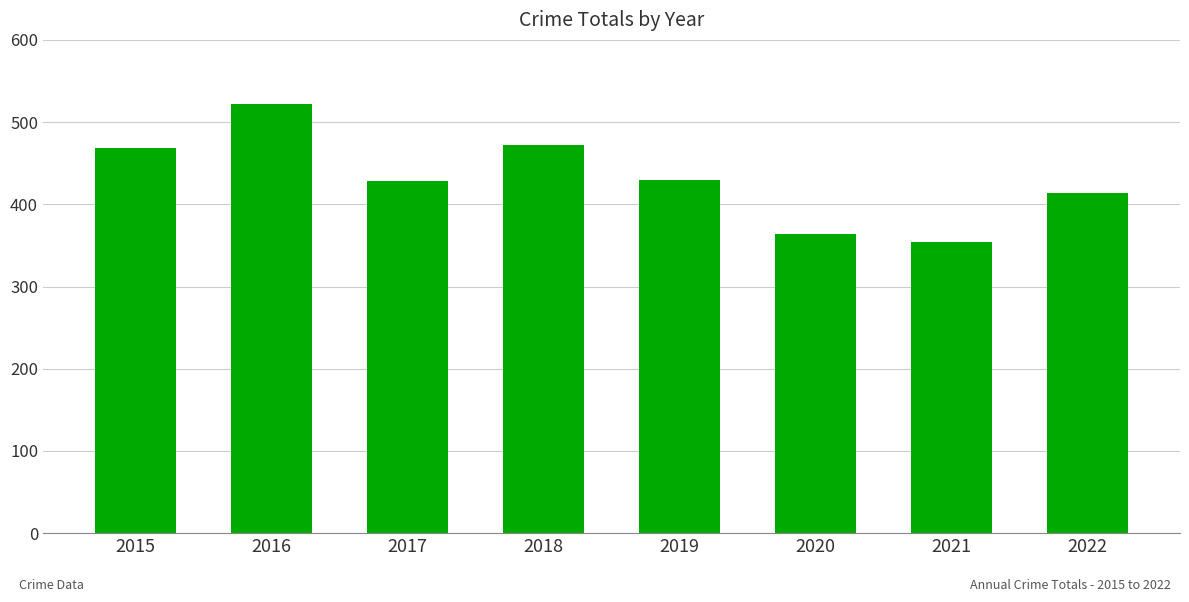

How many categories are shown in the chart?

8